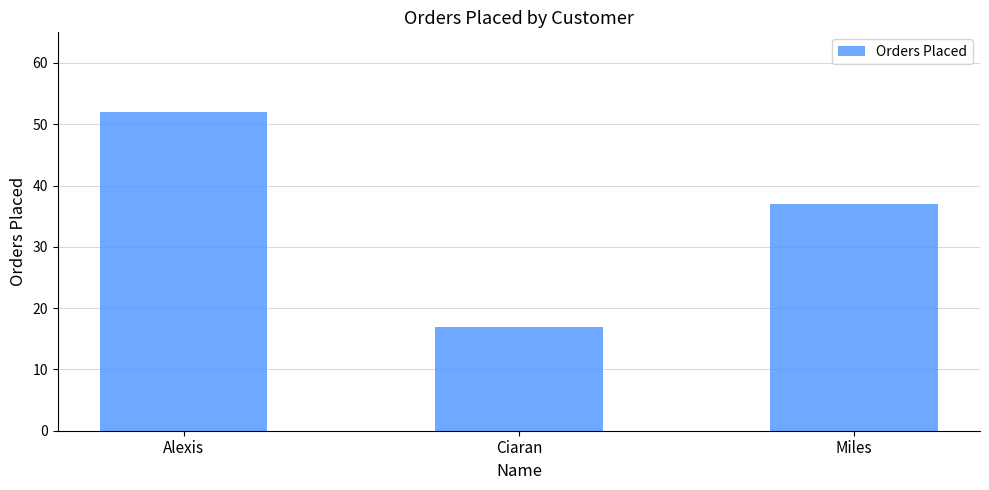

Where does the data first go above 37?

Alexis